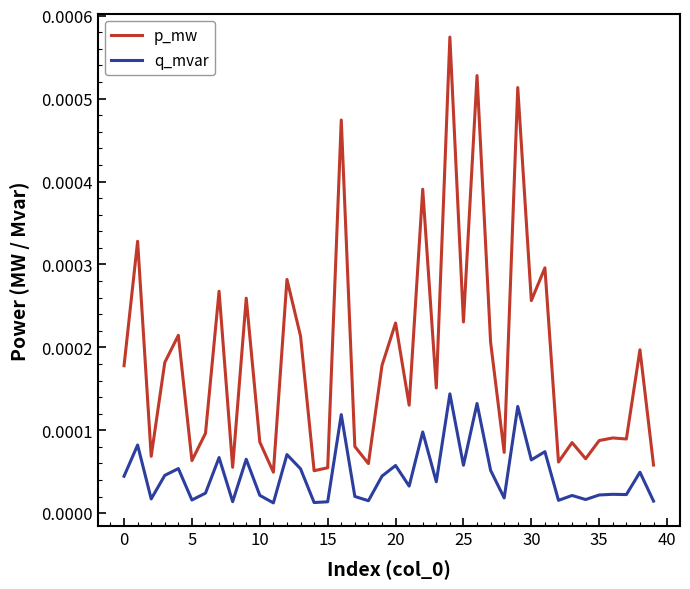

True or false: q_mvar and p_mw intersect in this chart.

False